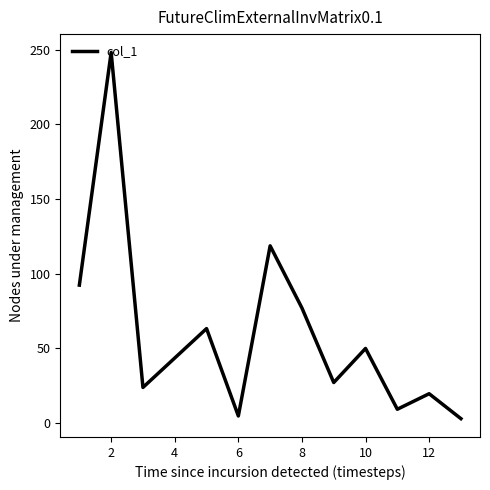

What is the greatest value displayed?

248.2